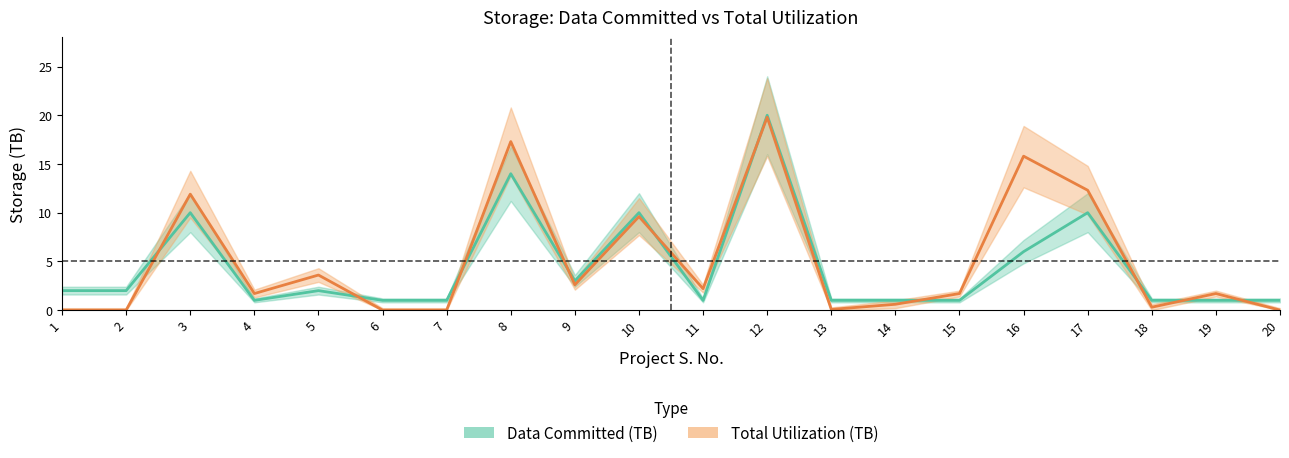

What are all the series names shown in the legend?

Data Committed (TB), Total Utilization (TB)